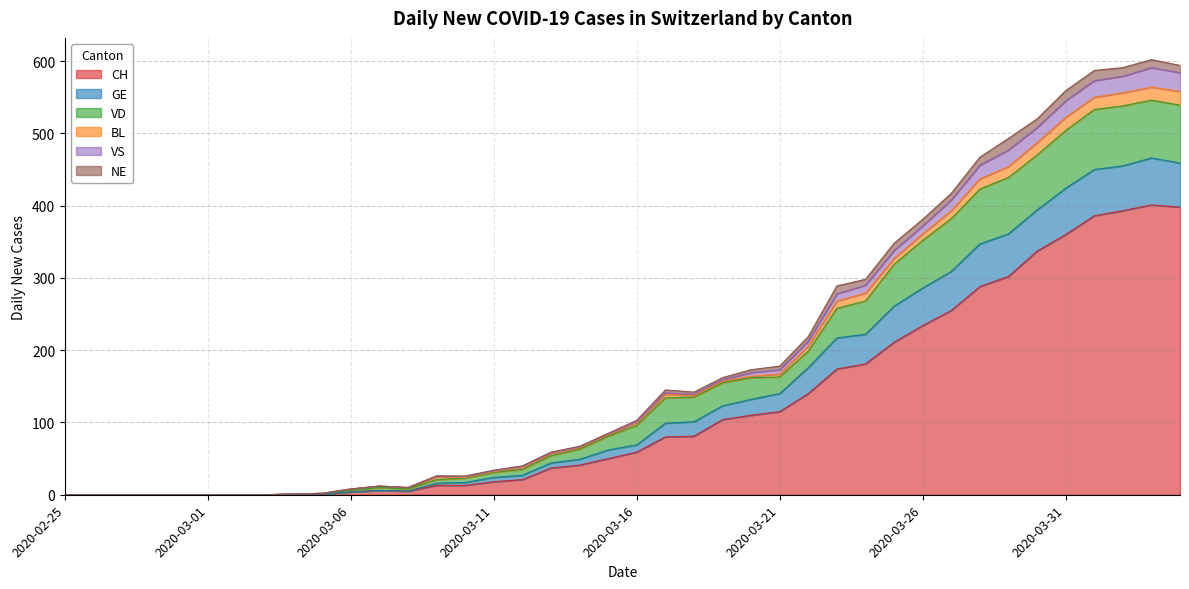

How many lines are shown in the chart?

6